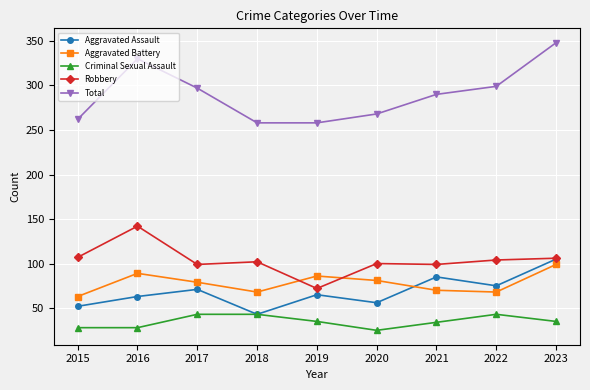

What is the value of the Aggravated Battery point at the 2nd from the left?

89